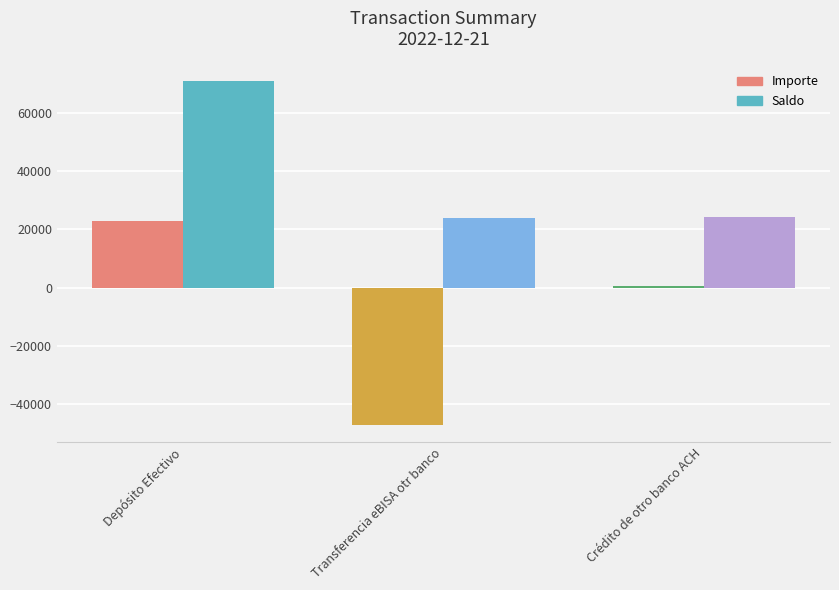

Rank the series by their maximum value, from lowest to highest.

Importe, Saldo